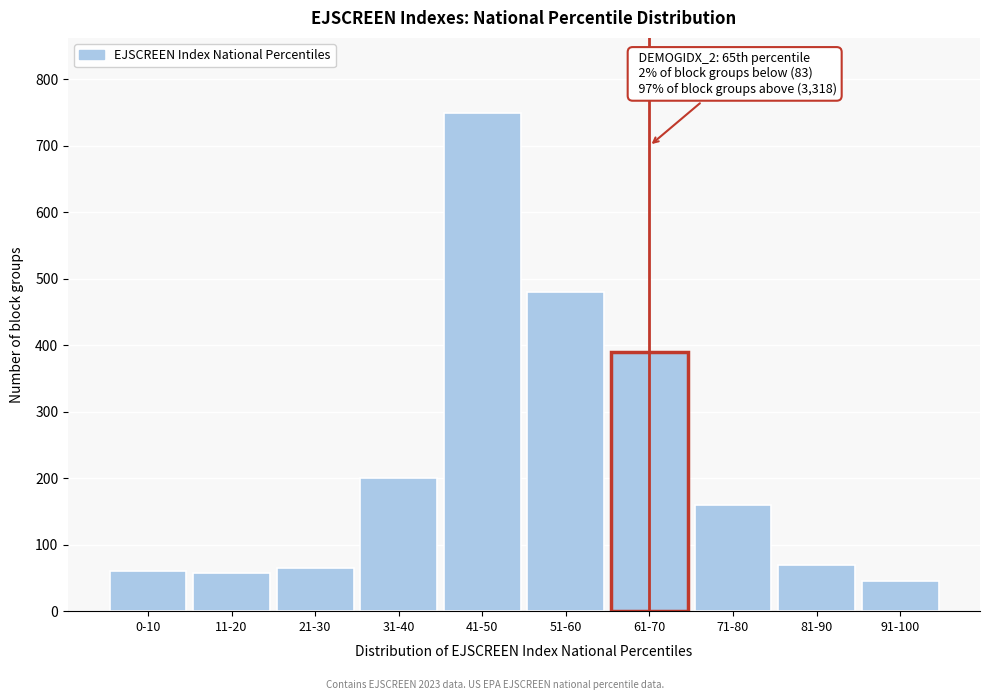

What is the value of the 1st bar from the left?

60